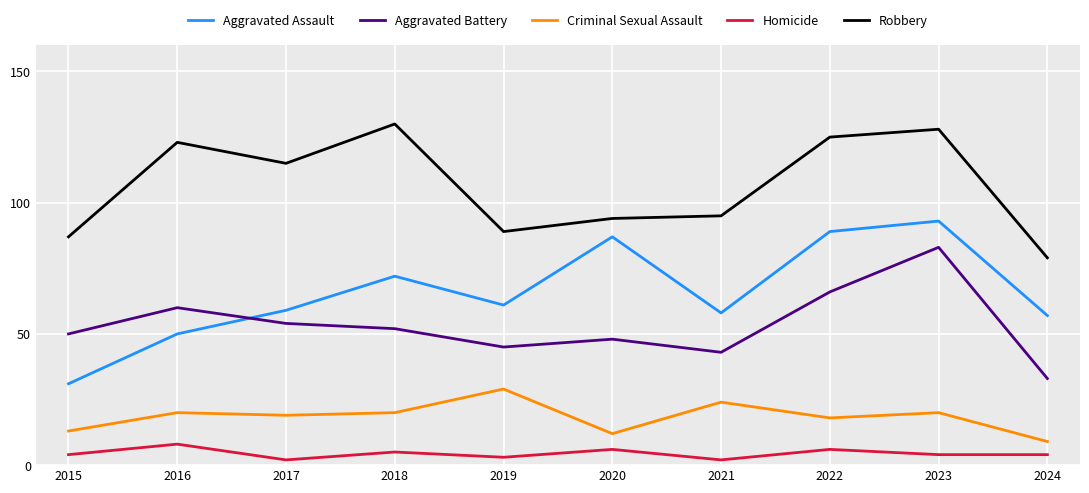

Which series has the largest total across all categories?

Robbery